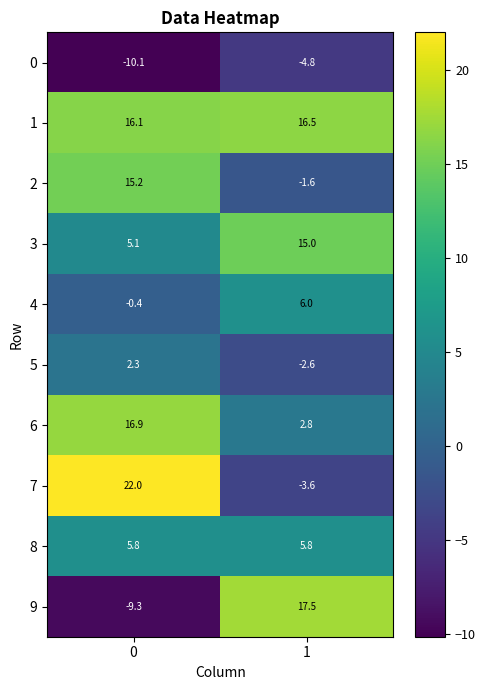

List the series in order of their peak value, highest first.

7, 9, 6, 1, 2, 3, 4, 8, 5, 0